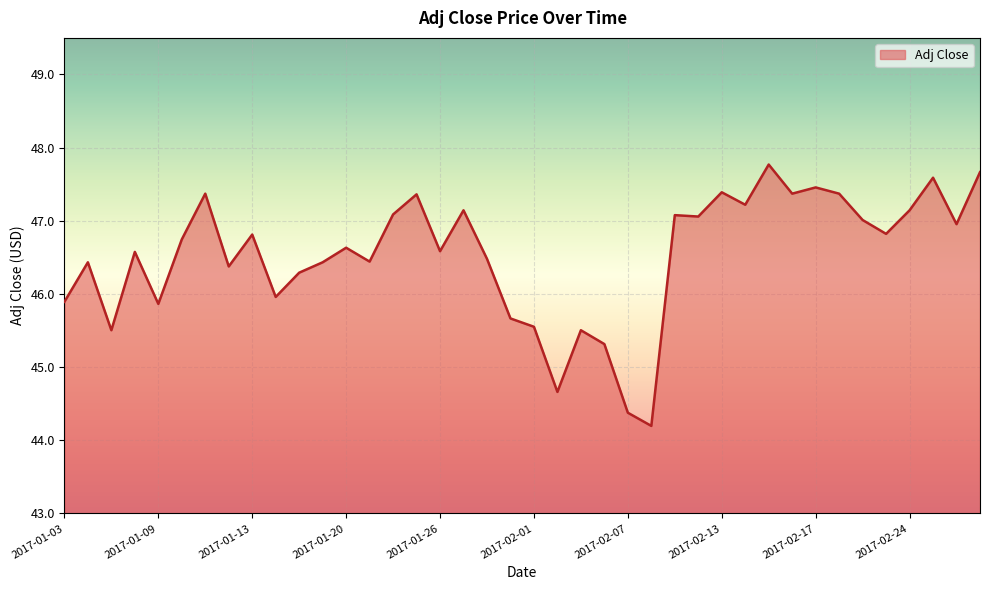

True or false: there are more than 2 points higher than both neighbors.

True